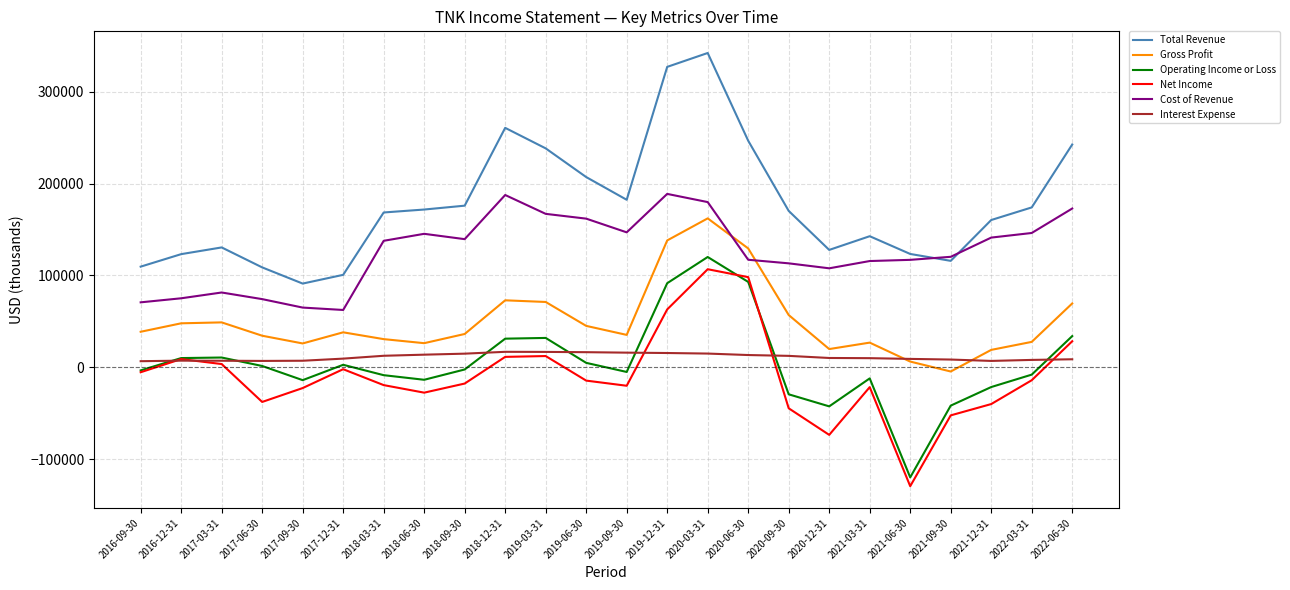

What position from the left is 2018-09-30?

9